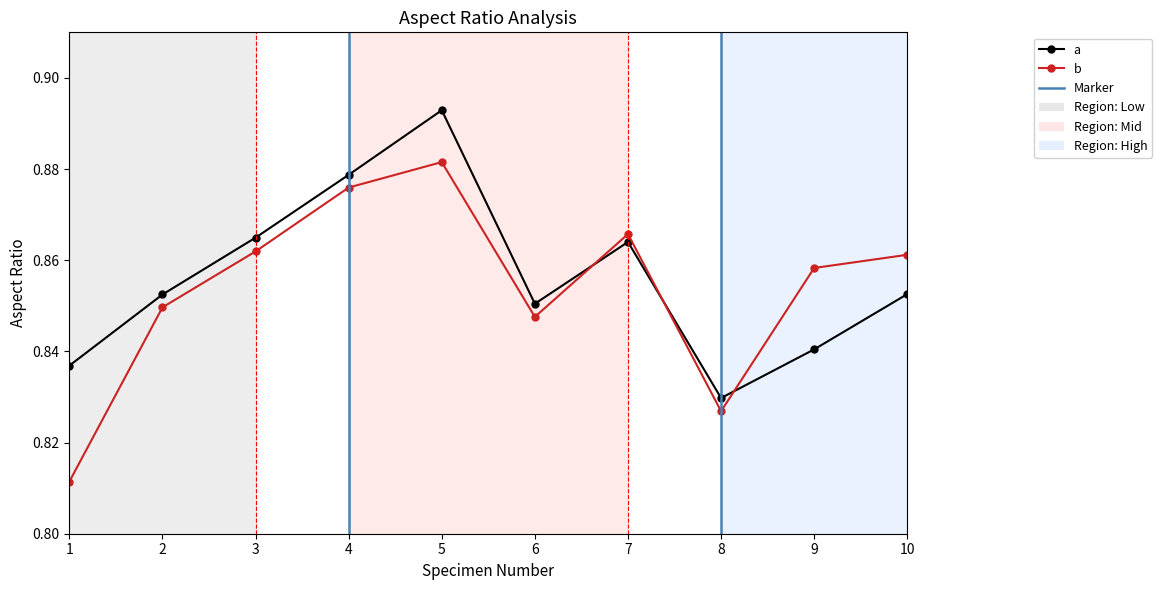

What is the value of the a point at the 3rd from the left?

0.9